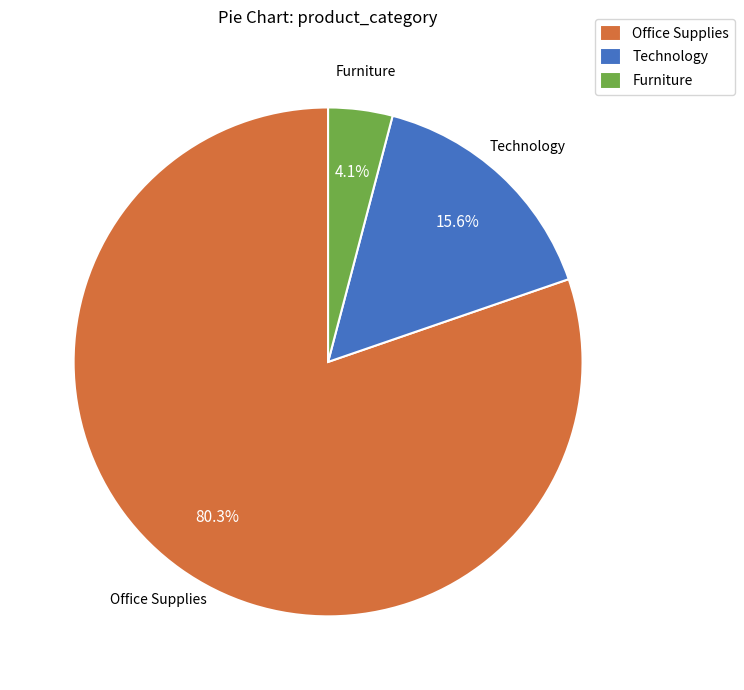

How much of the chart is everything except Technology?

84.4%